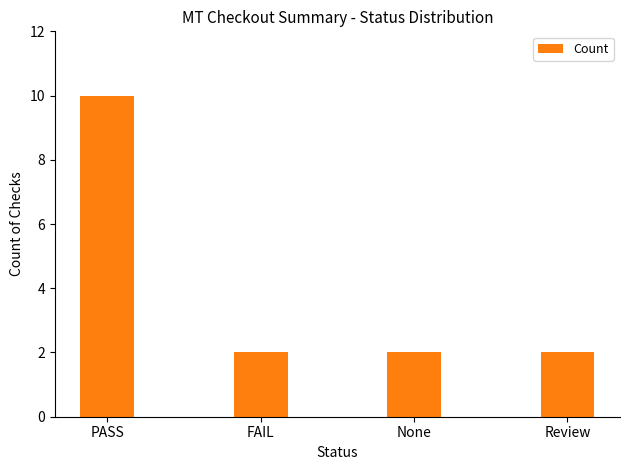

What is the label of the 1st bar from the right?

Review